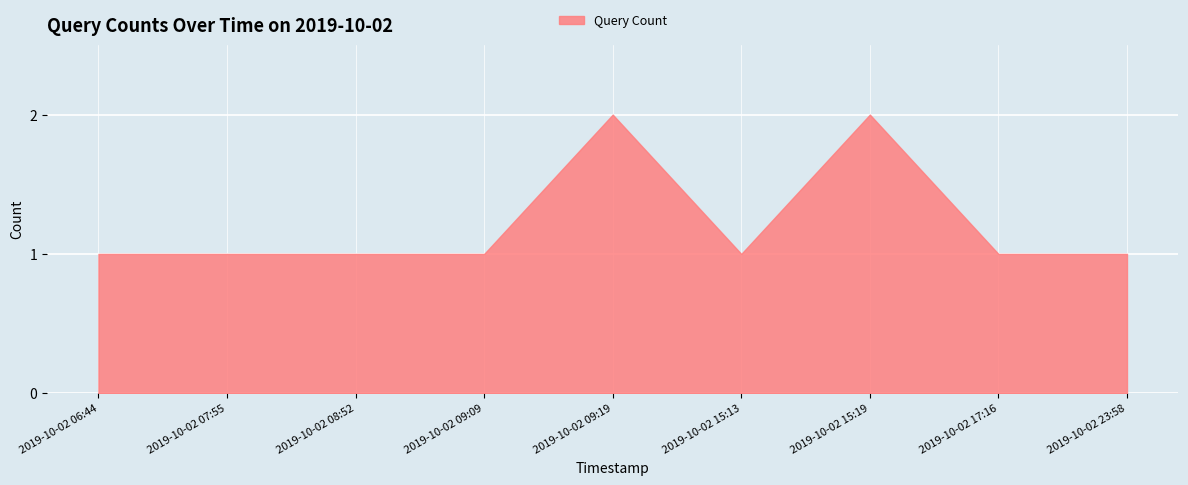

At which category does the chart reach its peak across all series?

2019-10-02 09:19